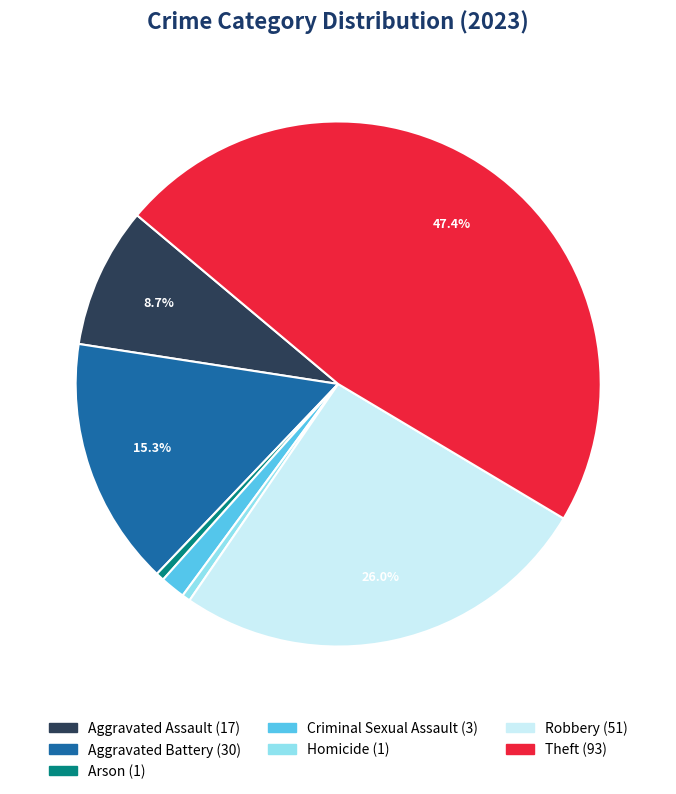

Is it true that Homicide is 1% of the pie?

True